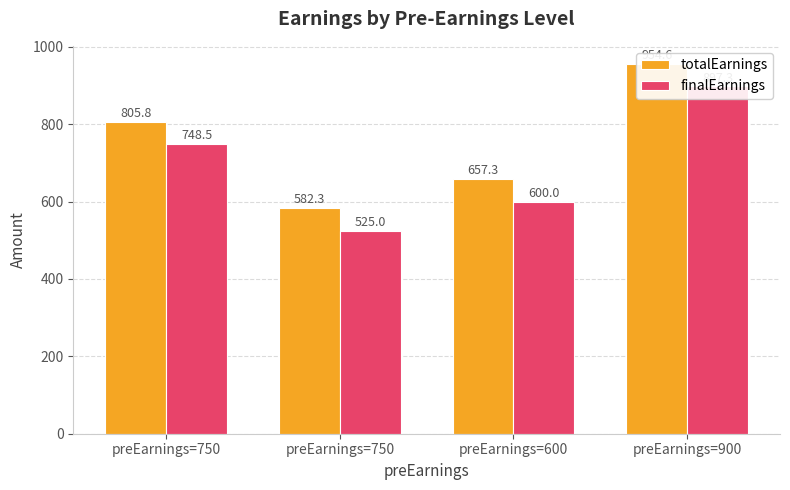

Rank the series by their maximum value, from lowest to highest.

finalEarnings, totalEarnings